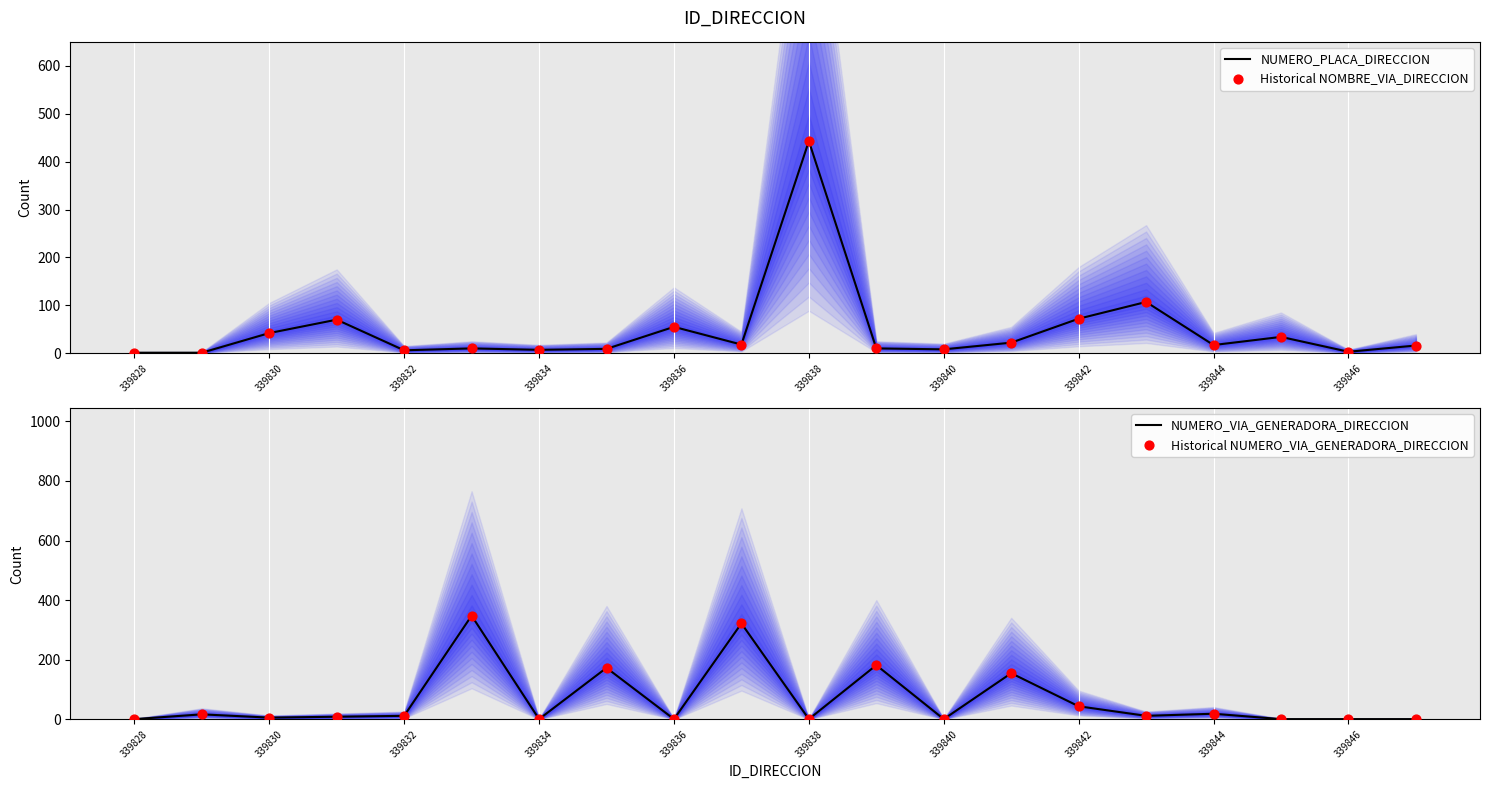

Which series contains the highest Y value?

NUMERO_PLACA_DIRECCION